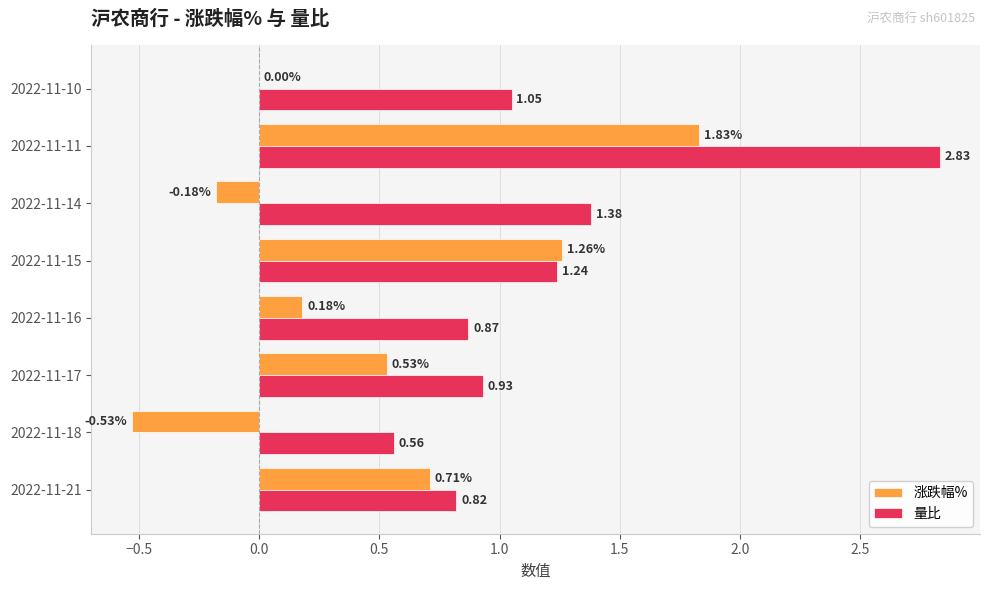

How many series are shown in this chart?

2